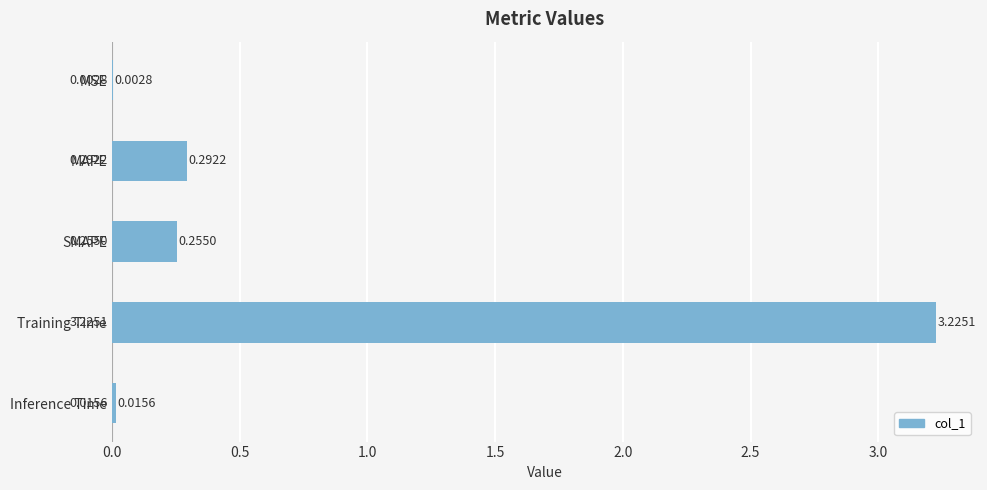

What is the sum of all values?

3.8